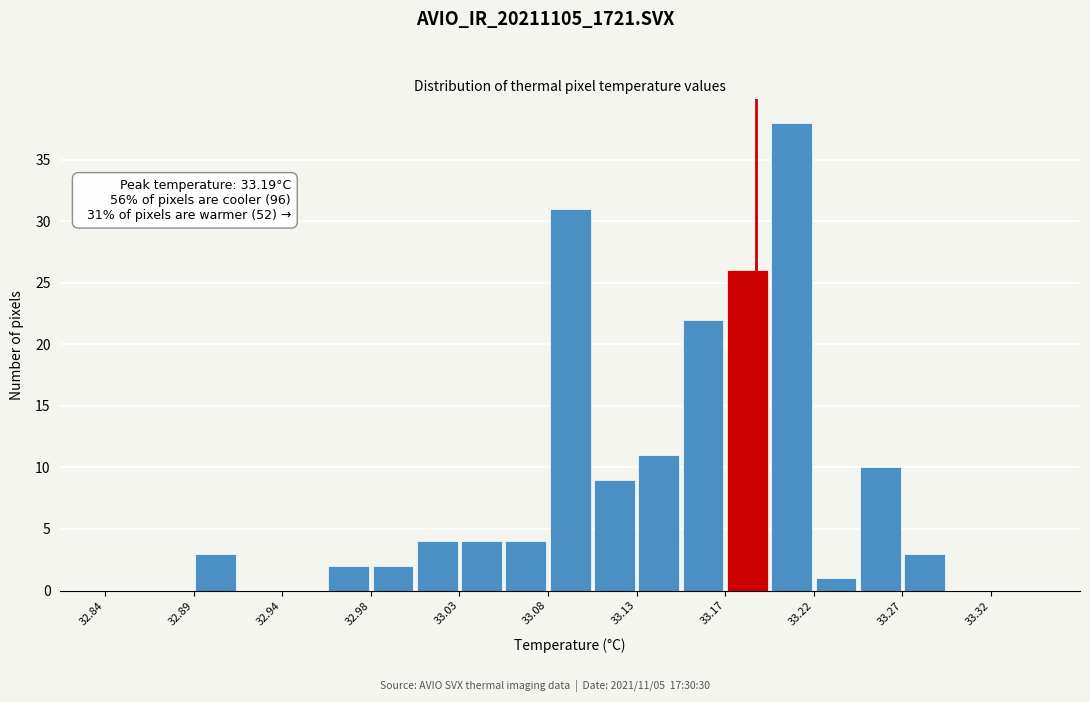

Over which range of the x-axis is the bar tallest?

33.195 to 33.220